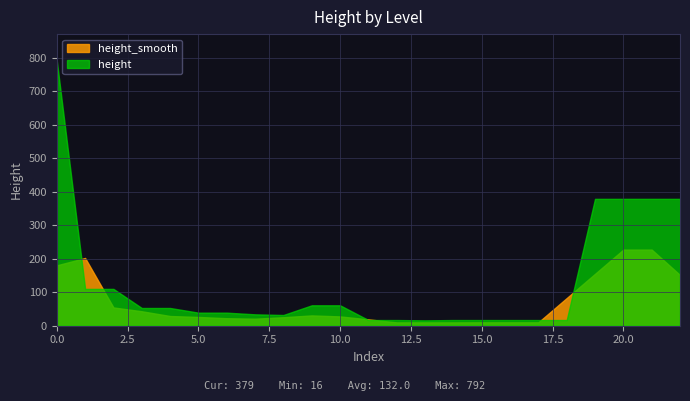

Which series has the widest spread of values?

height